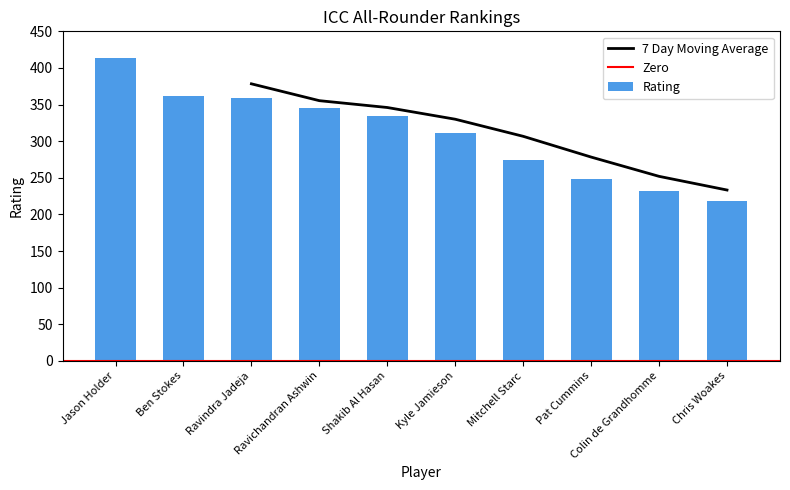

How many bars are there in total?

10